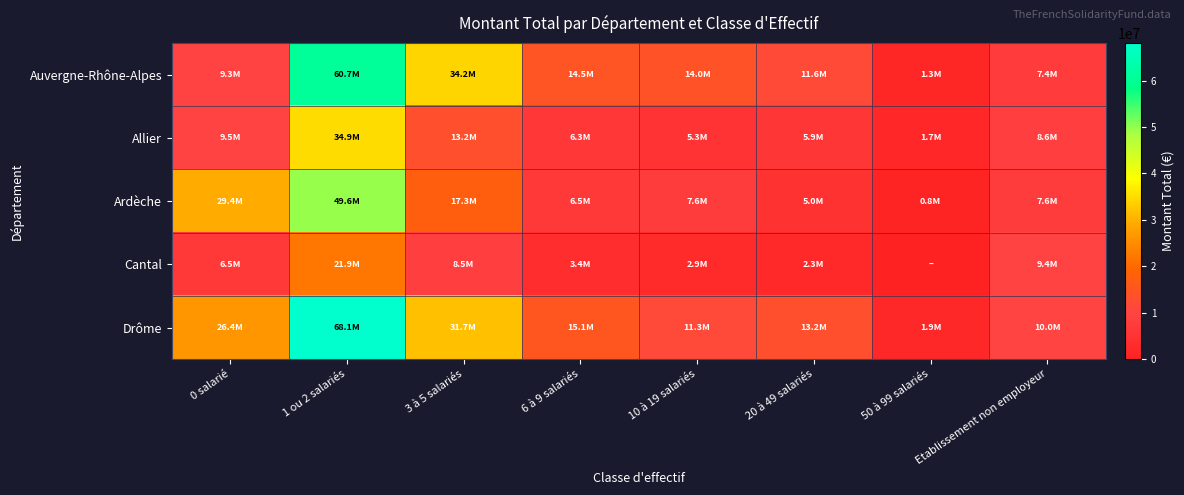

Reading right to left, extract all data points from this chart.

Auvergne-Rhône-Alpes: Etablissement non employeur=7390394	50 à 99 salariés=1349355	20 à 49 salariés=11589479	10 à 19 salariés=14021674	6 à 9 salariés=14517710	3 à 5 salariés=34192148	1 ou 2 salariés=60689031	0 salarié=9340838
Allier: Etablissement non employeur=8593964	50 à 99 salariés=1703125	20 à 49 salariés=5866705	10 à 19 salariés=5259039	6 à 9 salariés=6317330	3 à 5 salariés=13159311	1 ou 2 salariés=34865073	0 salarié=9536346
Ardèche: Etablissement non employeur=7550777	50 à 99 salariés=847438	20 à 49 salariés=5037613	10 à 19 salariés=7557130	6 à 9 salariés=6517054	3 à 5 salariés=17320087	1 ou 2 salariés=49643507	0 salarié=29362781
Cantal: Etablissement non employeur=9382101	50 à 99 salariés=0	20 à 49 salariés=2299948	10 à 19 salariés=2923763	6 à 9 salariés=3433880	3 à 5 salariés=8539487	1 ou 2 salariés=21934231	0 salarié=6473473
Drôme: Etablissement non employeur=10019071	50 à 99 salariés=1918076	20 à 49 salariés=13242885	10 à 19 salariés=11316574	6 à 9 salariés=15077374	3 à 5 salariés=31717184	1 ou 2 salariés=68107586	0 salarié=26433486